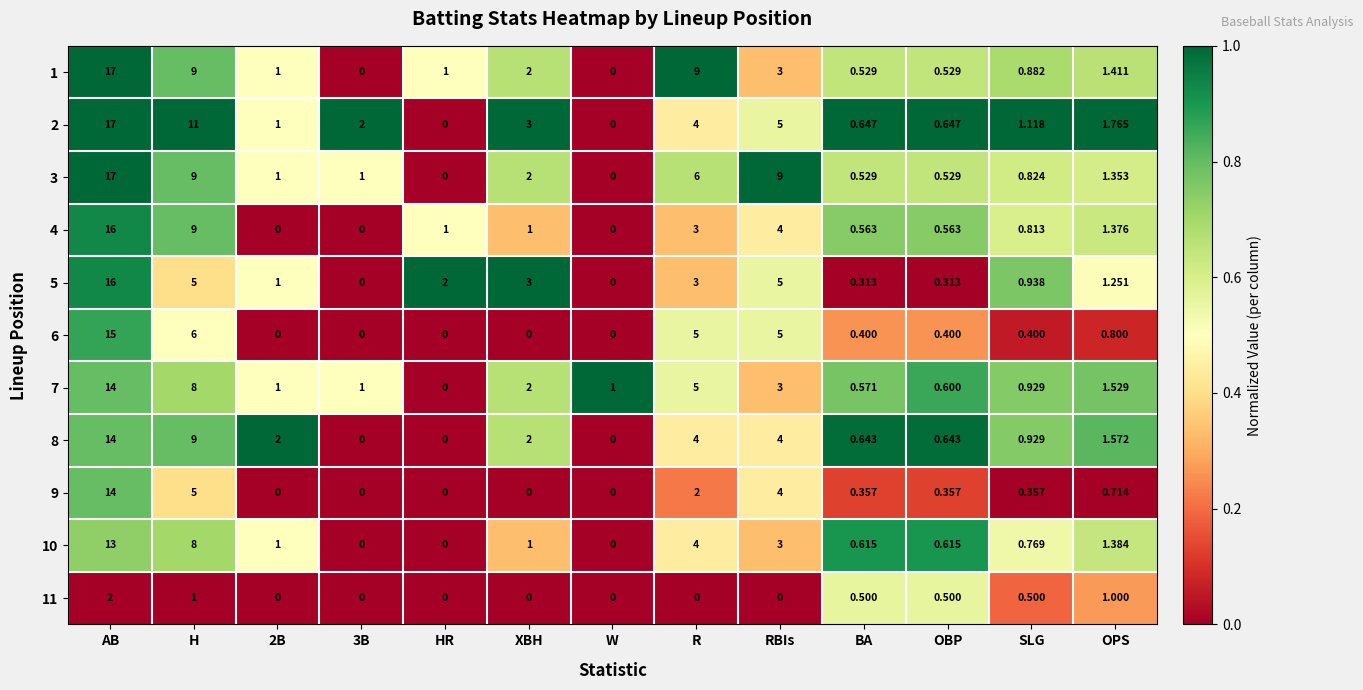

At which label does 10 first exceed 1?

AB